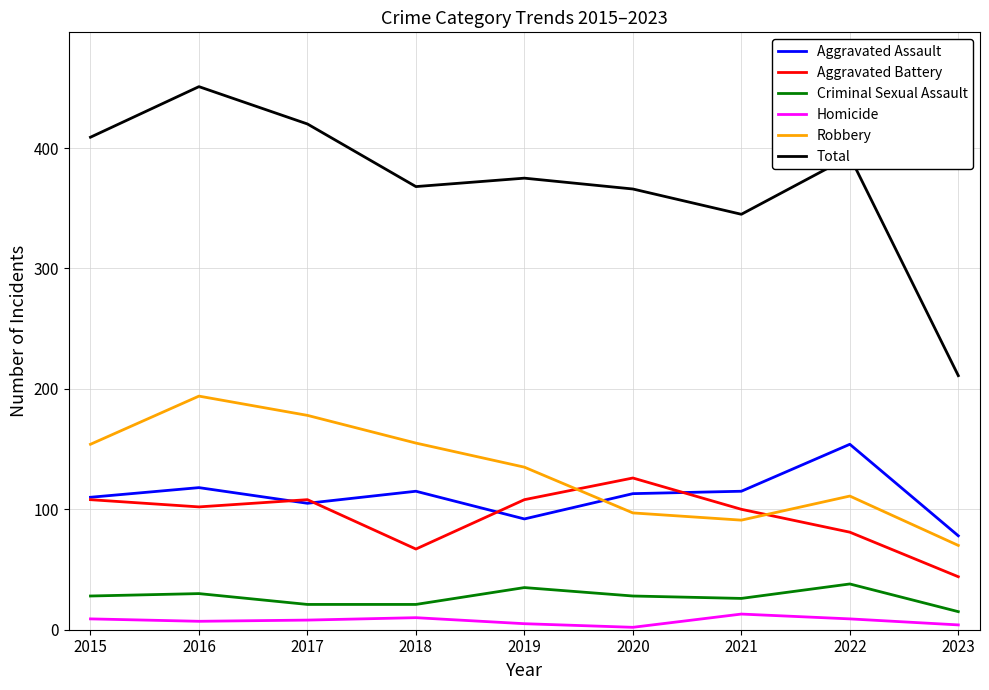

Is it true that Robbery equals 148 at 2020?

False